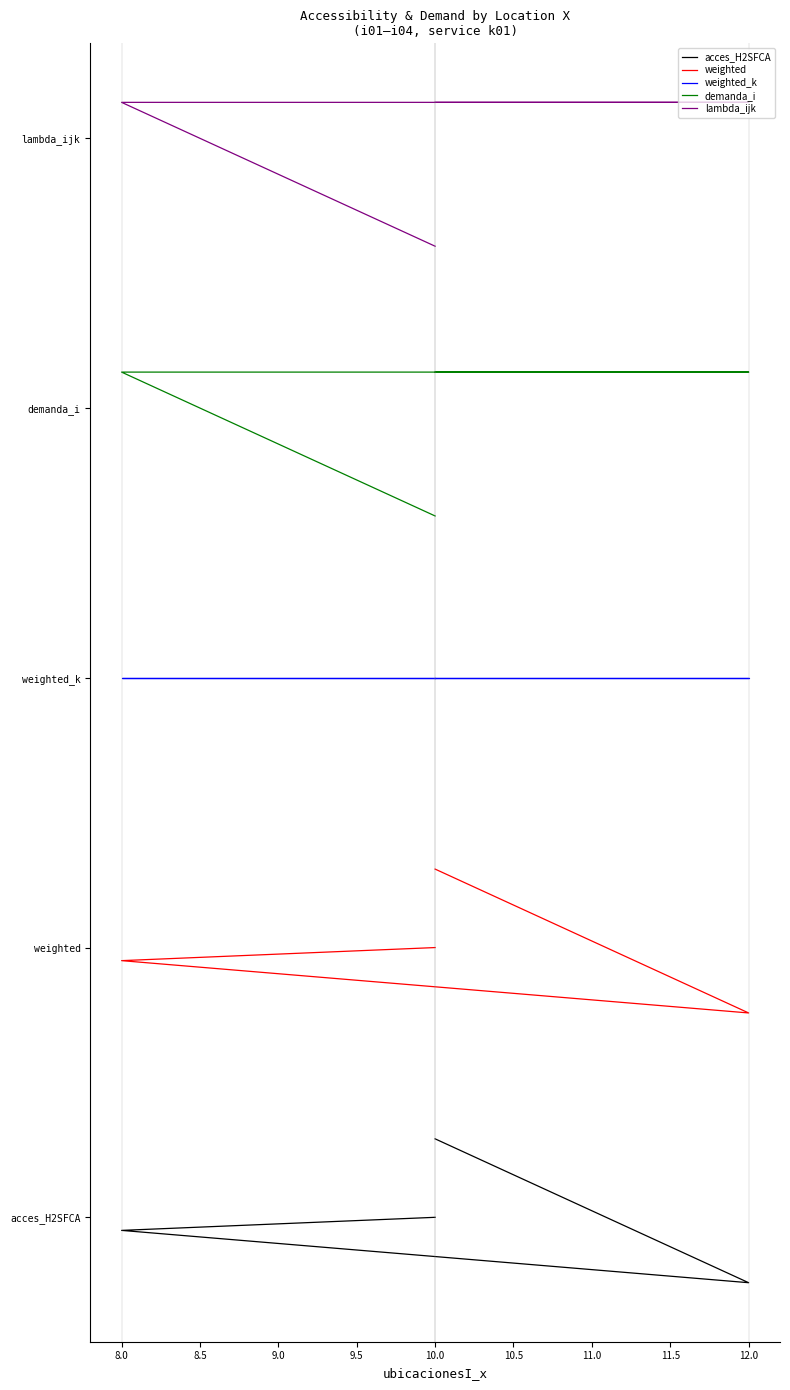

What is the minimum value shown in the chart?

-36.4